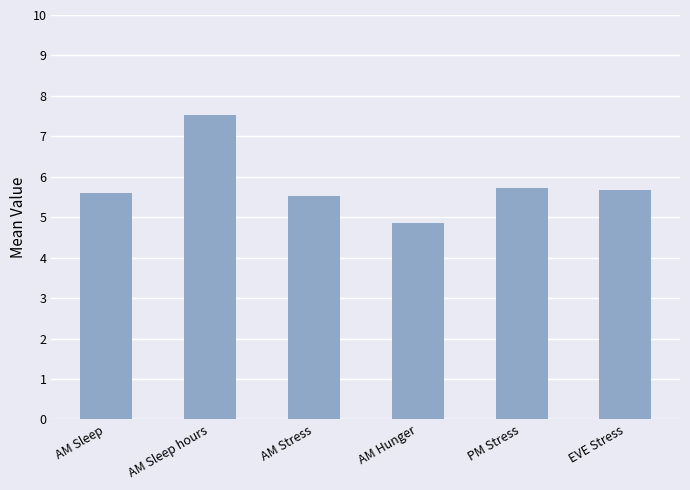

Which has a higher value, AM Sleep or PM Stress?

PM Stress